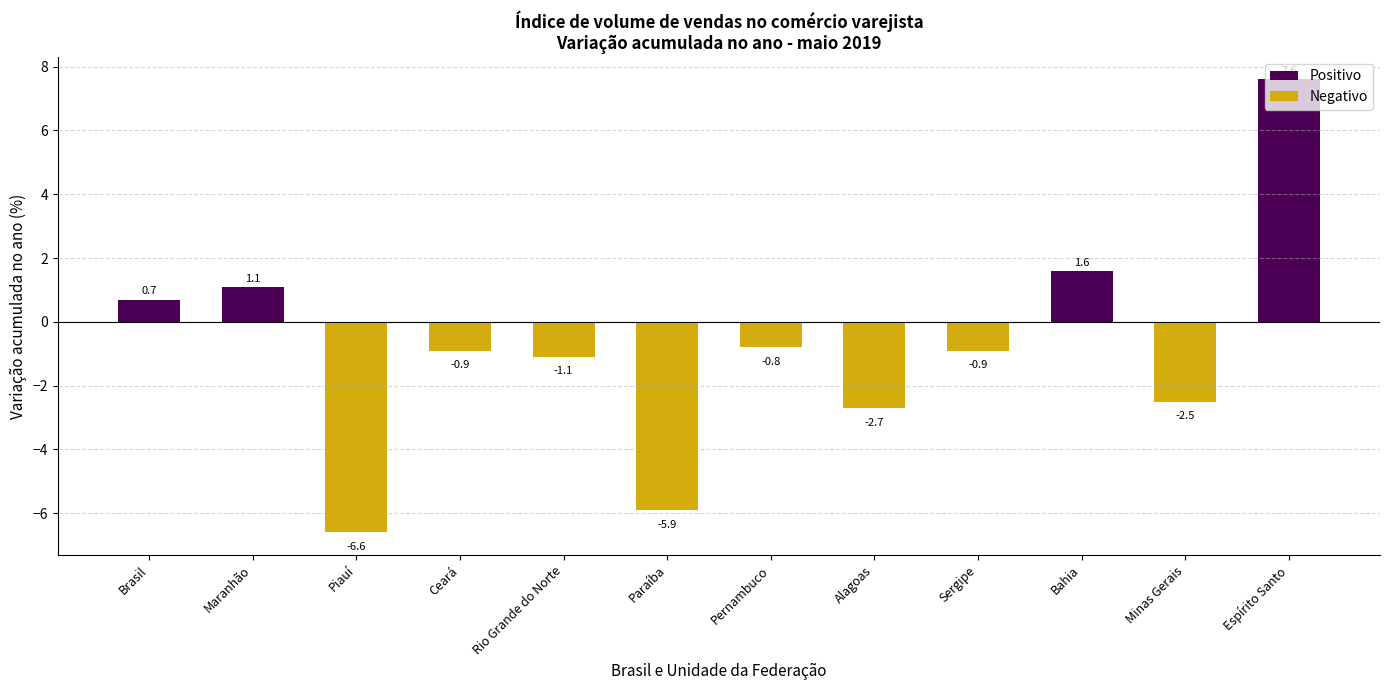

Reading left to right, transcribe all the data shown in this chart.

Brasil=0.7	Maranhão=1.1	Piauí=-6.6	Ceará=-0.9	Rio Grande do Norte=-1.1	Paraíba=-5.9	Pernambuco=-0.8	Alagoas=-2.7	Sergipe=-0.9	Bahia=1.6	Minas Gerais=-2.5	Espírito Santo=7.6